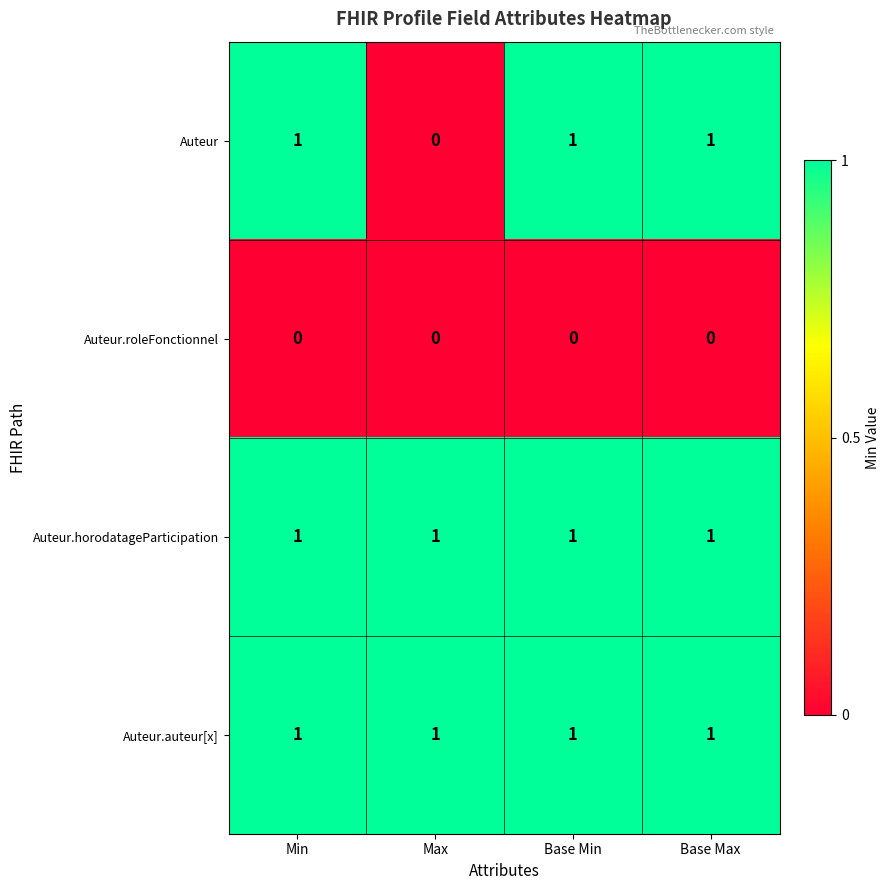

What is the sum of all Auteur.horodatageParticipation values?

4